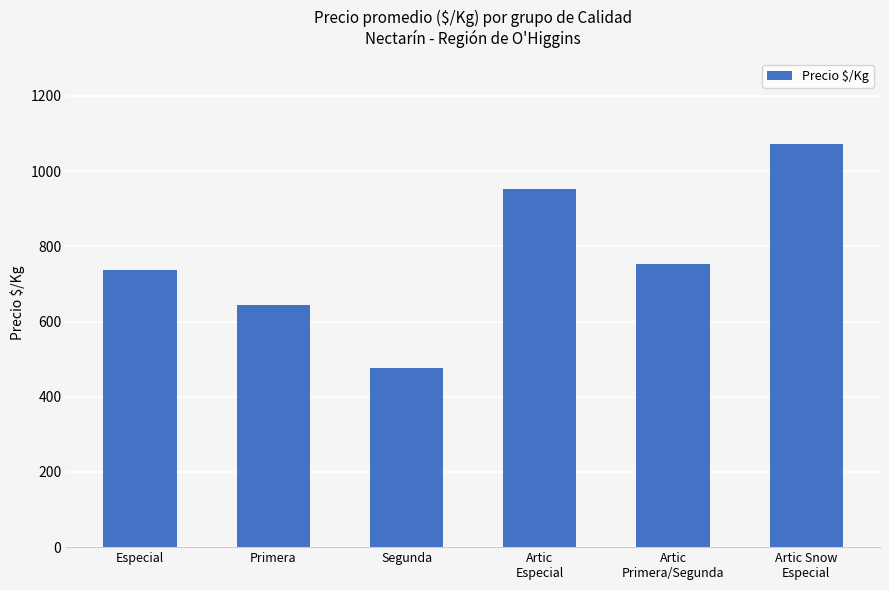

How many bars are there in total?

6